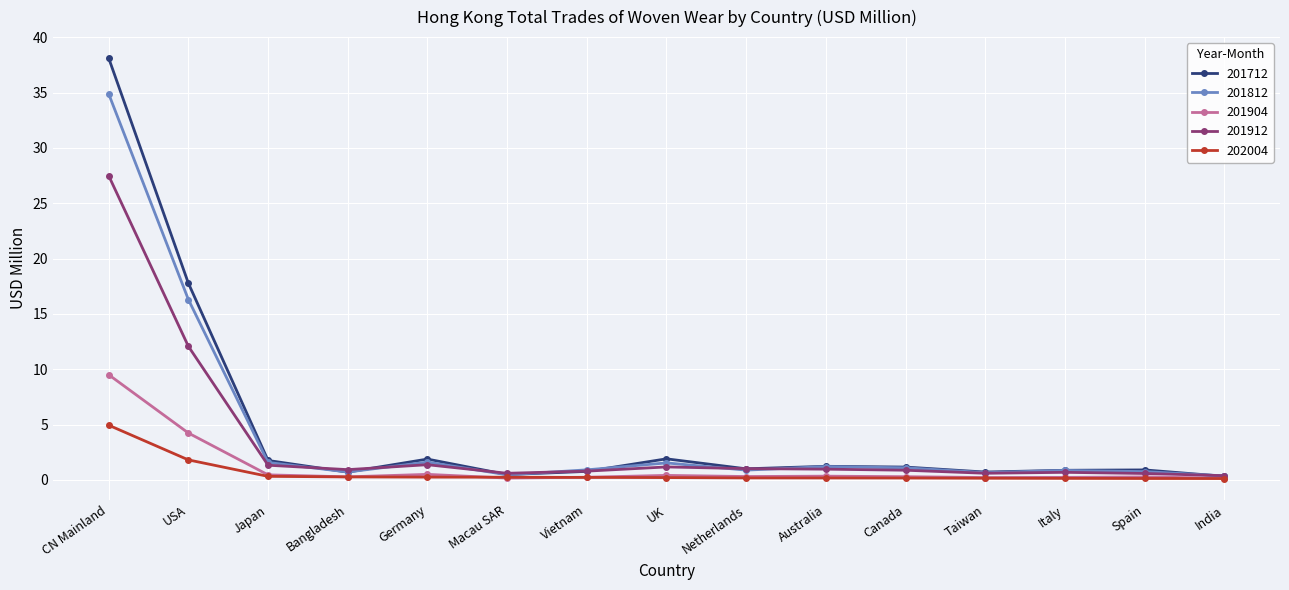

What are all the series names shown in the legend?

201712, 201812, 201904, 201912, 202004